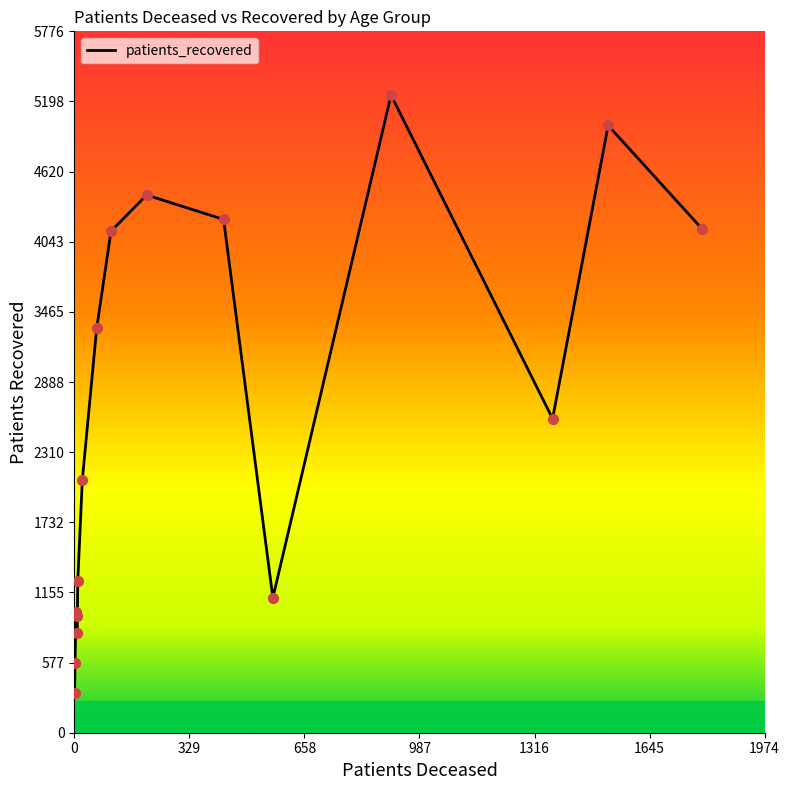

What is the maximum value shown in the chart?

5251